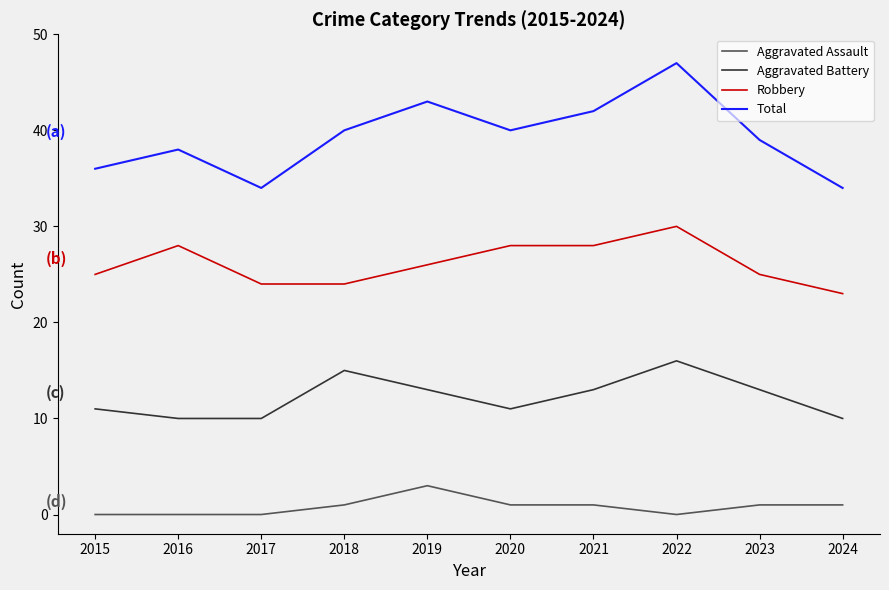

List the series in order of their peak value, lowest first.

Aggravated Assault, Aggravated Battery, Robbery, Total